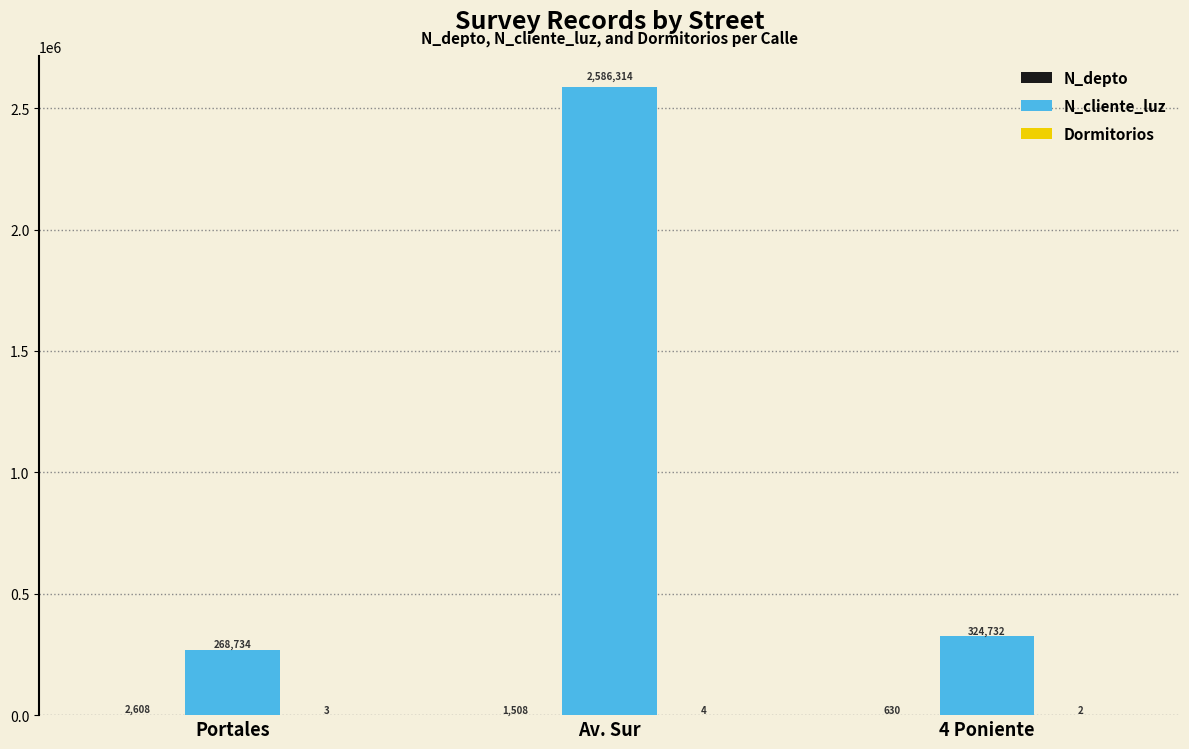

How many groups of bars are there?

3